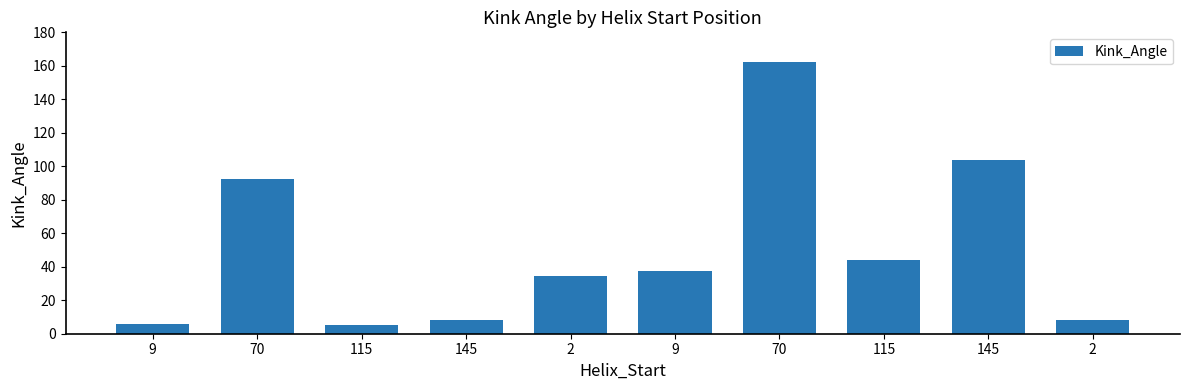

Count the number of values greater than 37.

5